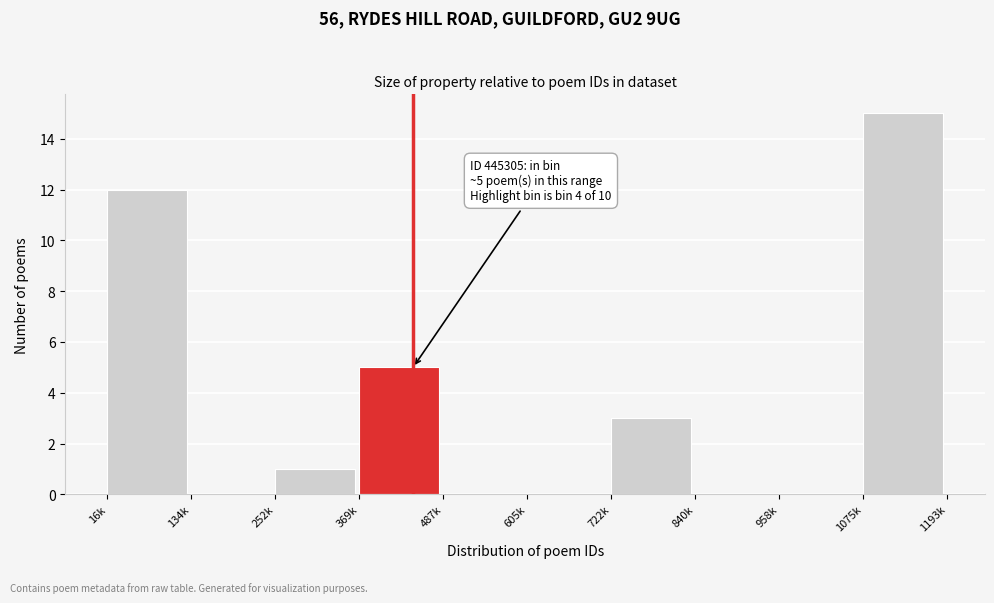

Reading left to right, list all the values displayed in this chart.

16k=12	134k=0	252k=1	369k=5	487k=0	605k=0	722k=3	840k=0	958k=0	1075k=15